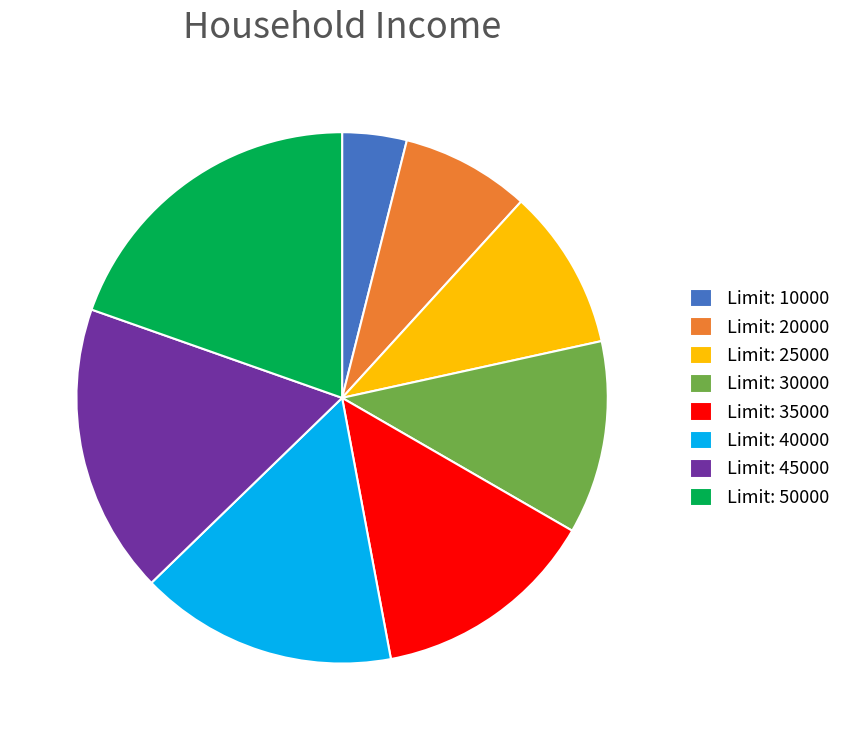

What is the smallest slice in the pie chart?

Limit: 10000